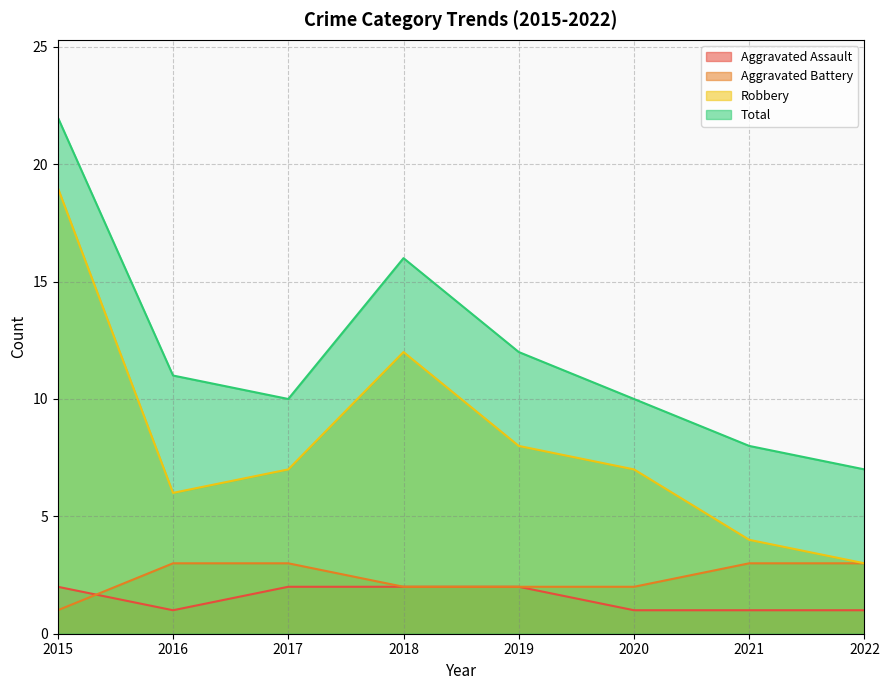

True or false: Total has more than 2 interior local peaks.

False